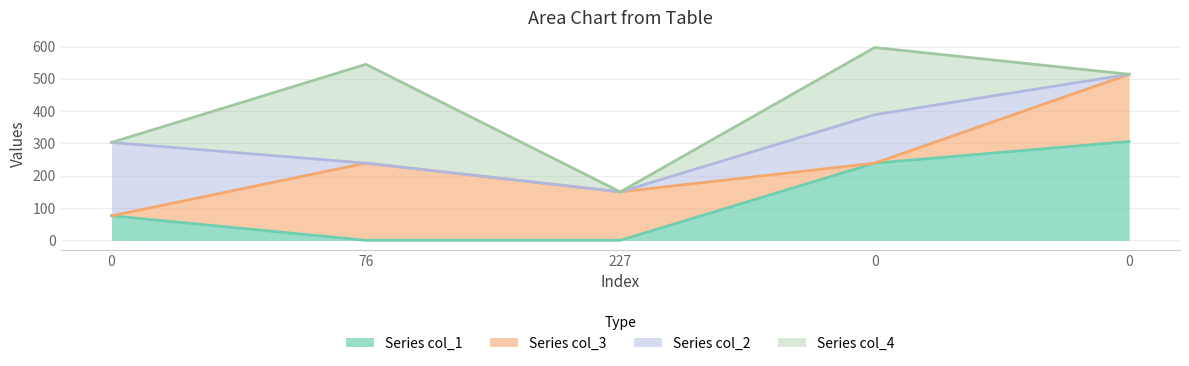

At which label is col_3 closest to 119?

227